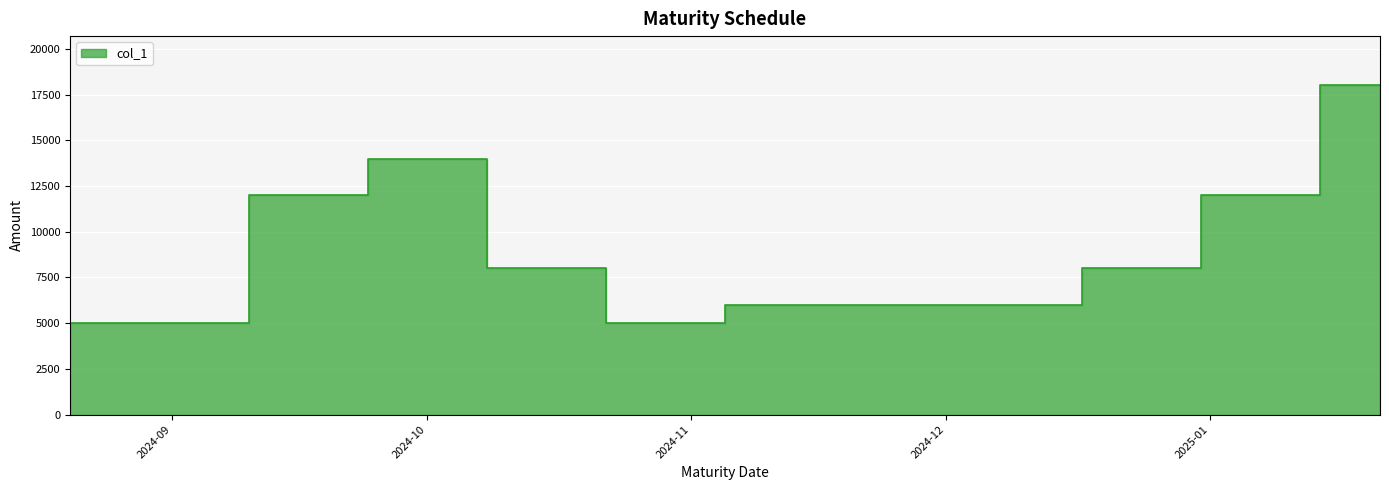

What is the value of the 5th point from the left?

8000